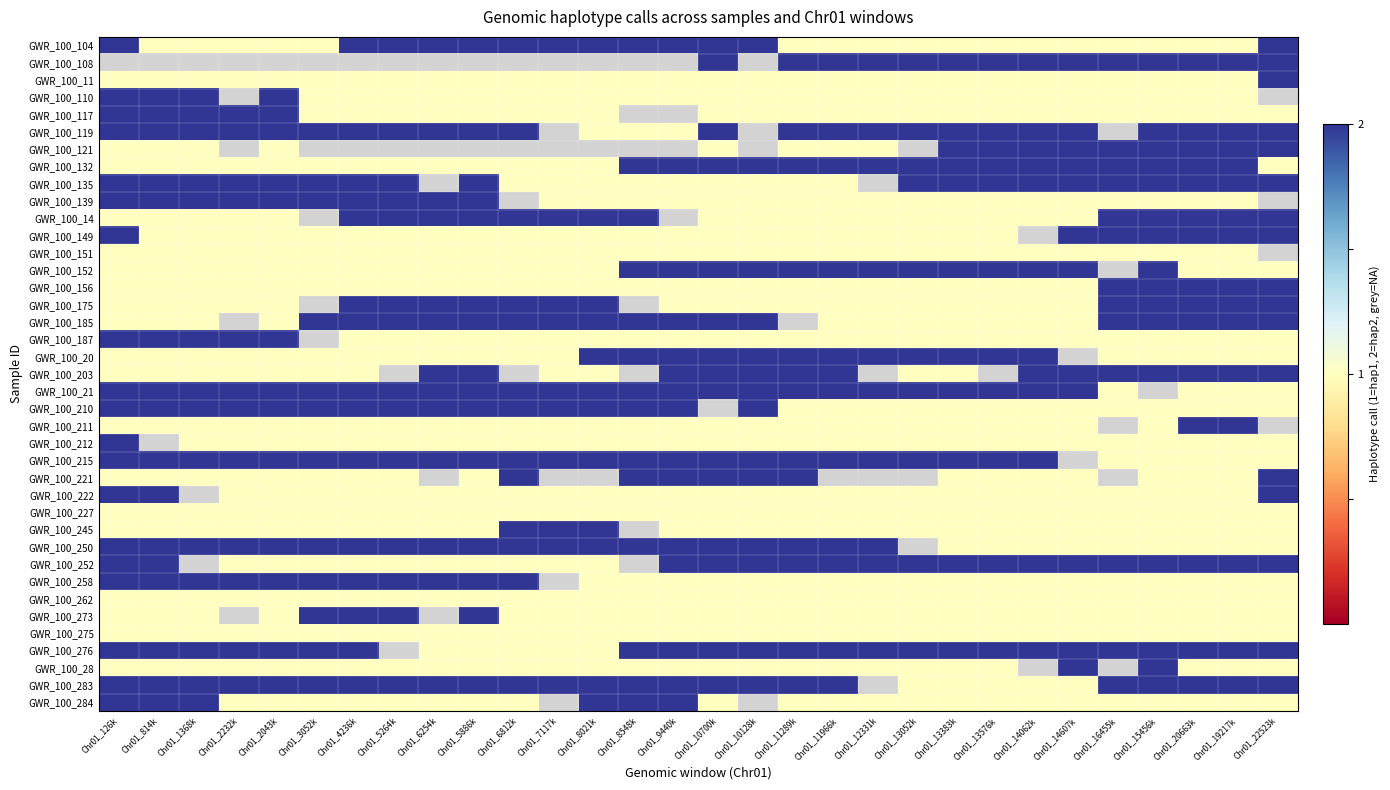

Where is GWR_100_11 nearest to the value 1?

Chr01_126k